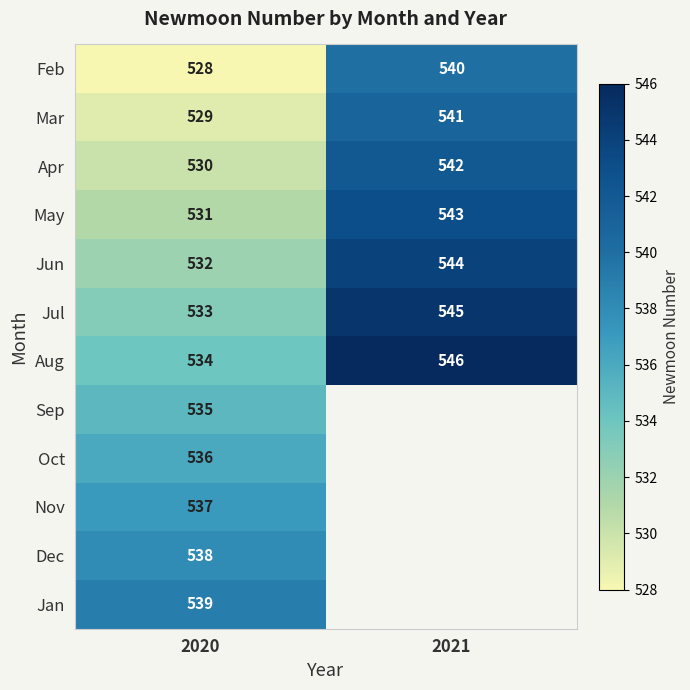

At how many categories does at least one series exceed 537?

2